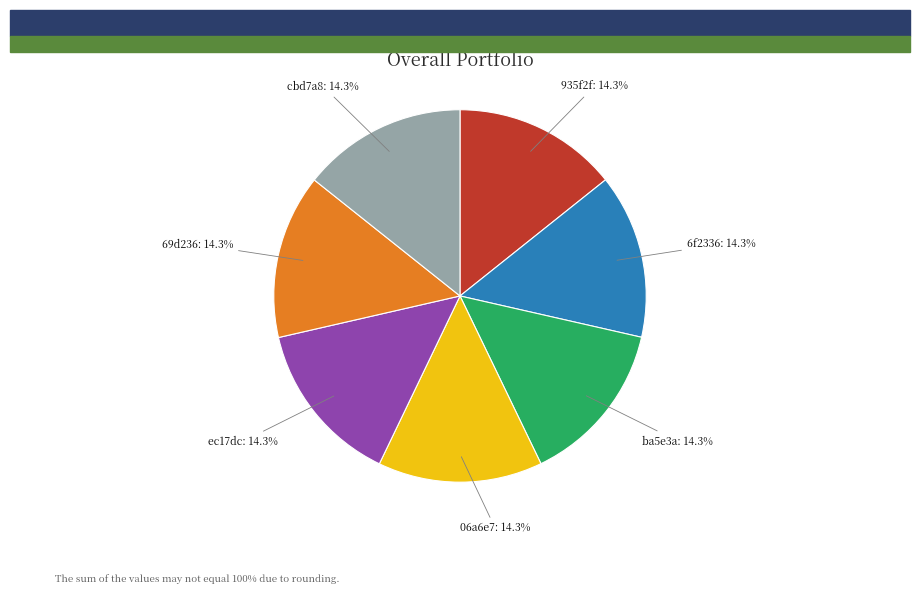

Approximately how many times larger is the value at ba5e3a compared to 935f2f?

1.0